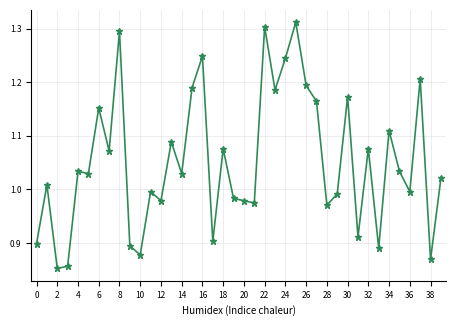

True or false: there are more than 1 points higher than both neighbors.

True